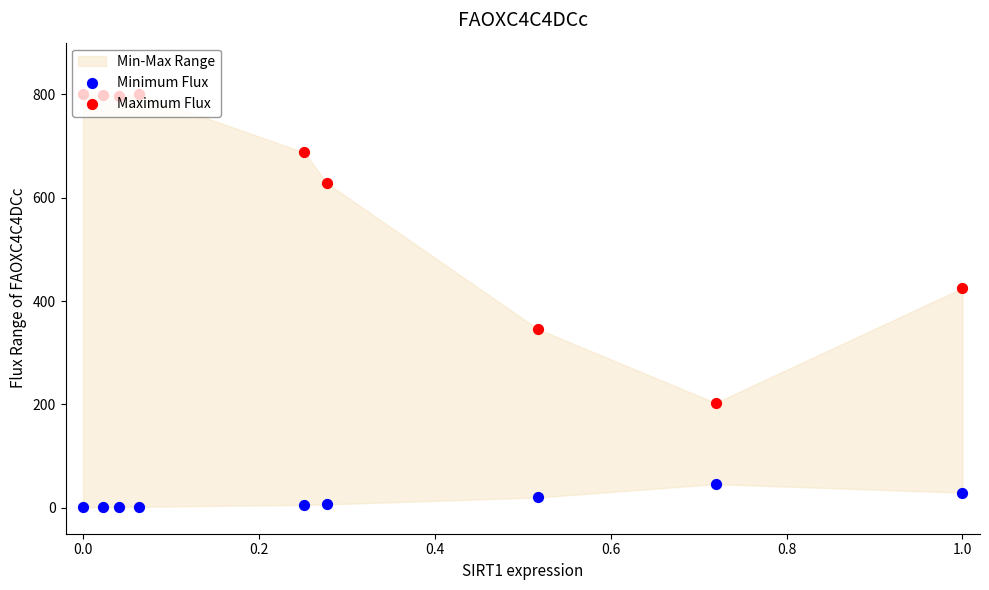

Is the value of Minimum Flux at −0.2 greater than the value of Maximum Flux at 1.2?

No